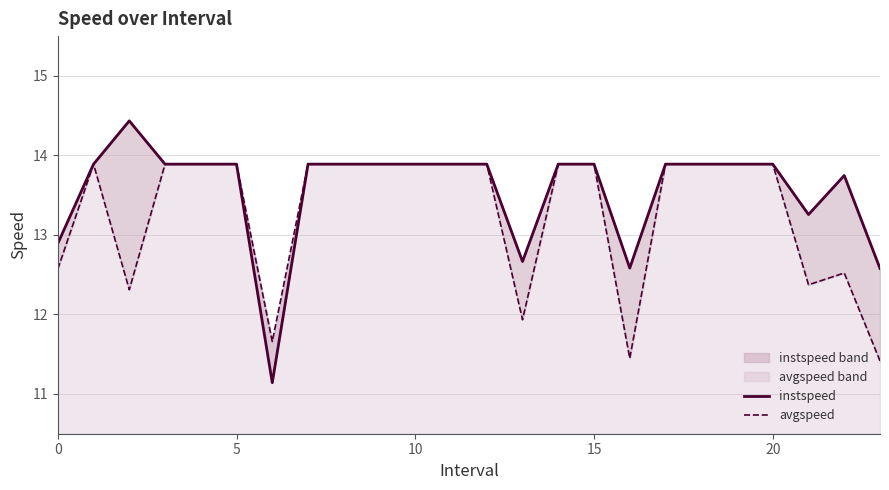

Is the value of avgspeed at 10 greater than the value of instspeed at 8?

No